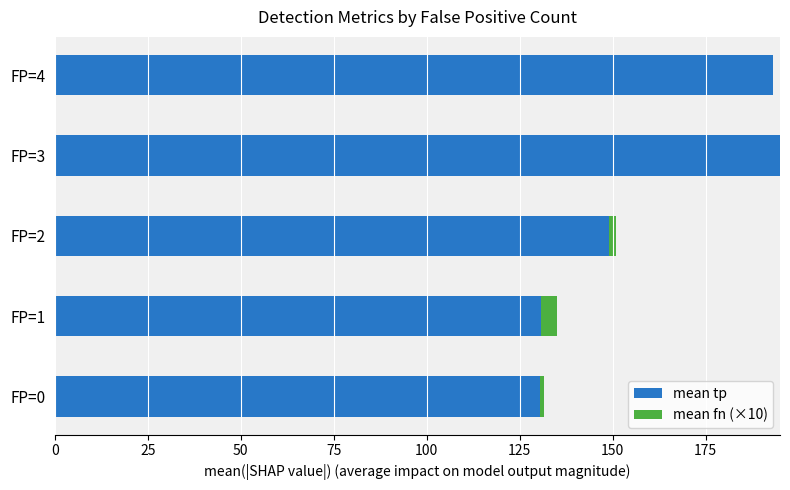

Which series has the widest spread of values?

mean tp